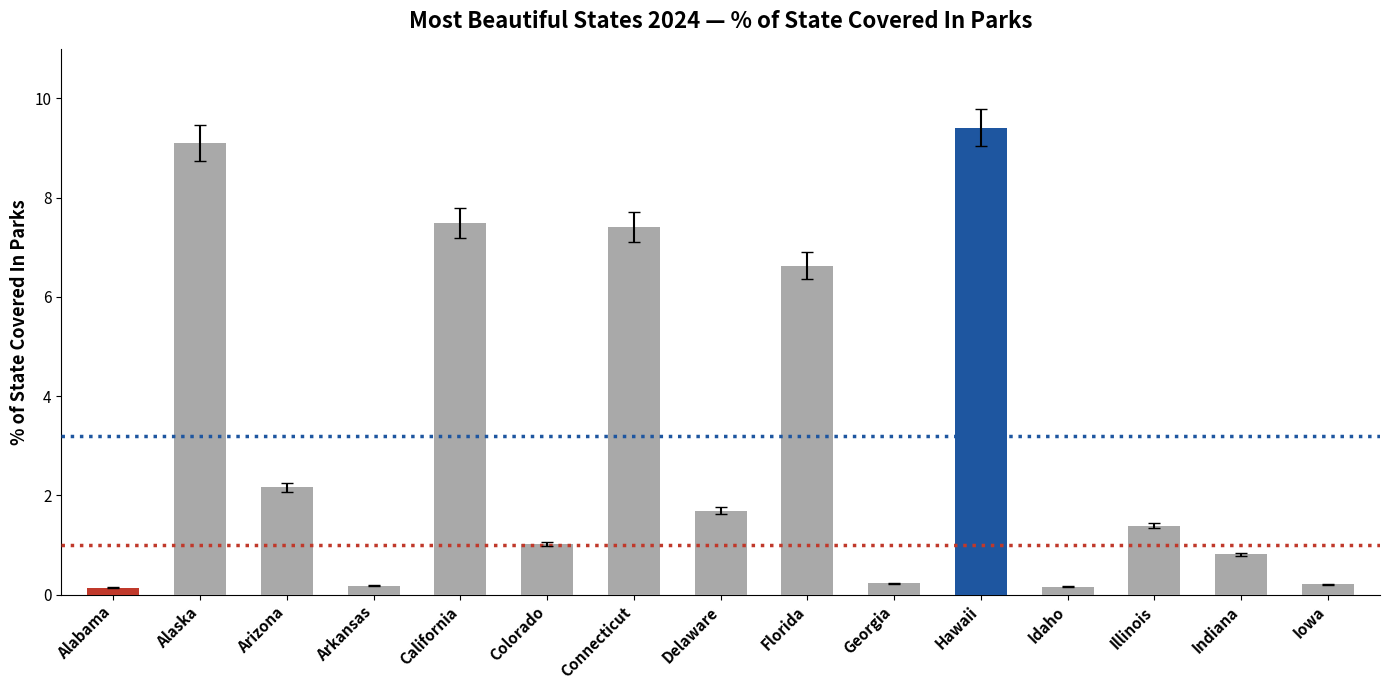

What is the label of the 9th bar from the left?

Florida